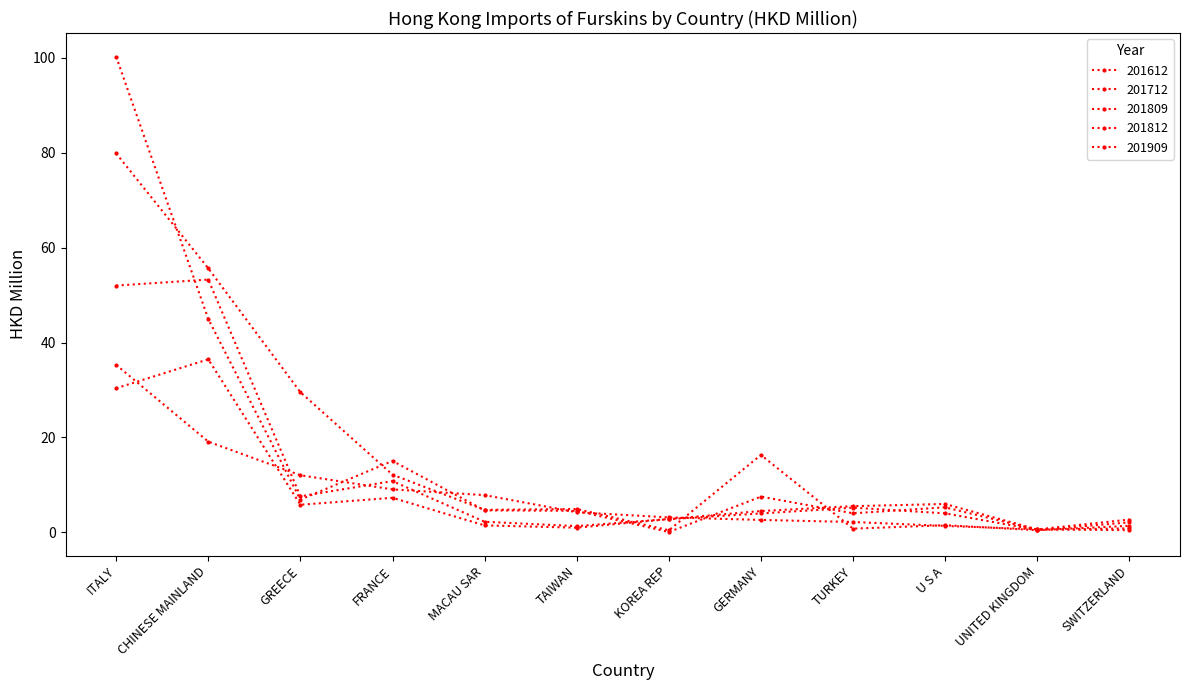

What is the label of the 8th point from the right?

MACAU SAR